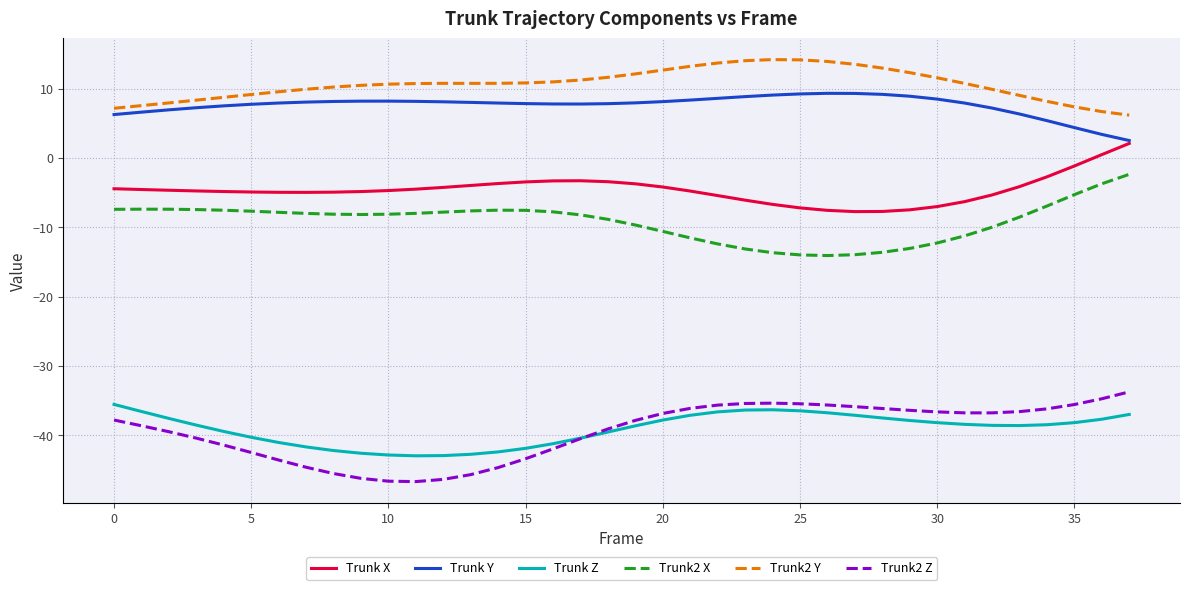

Which series has the largest total across all categories?

Trunk2 Y